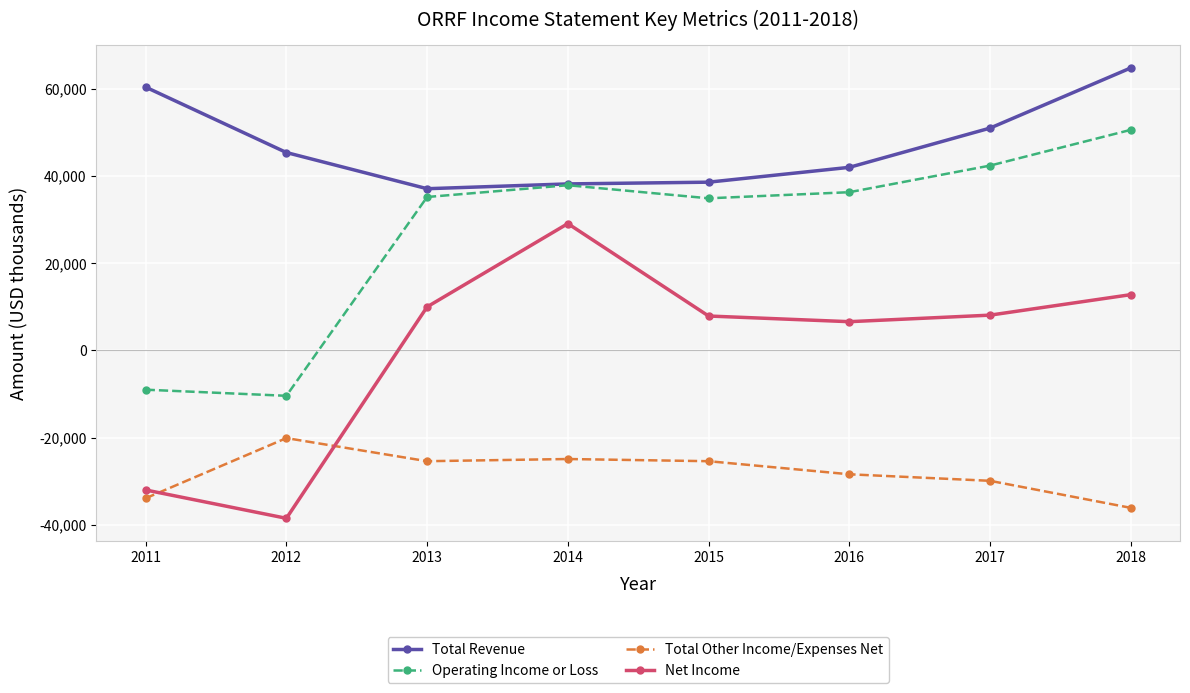

What is the difference between the highest and lowest values at 2016?

70400